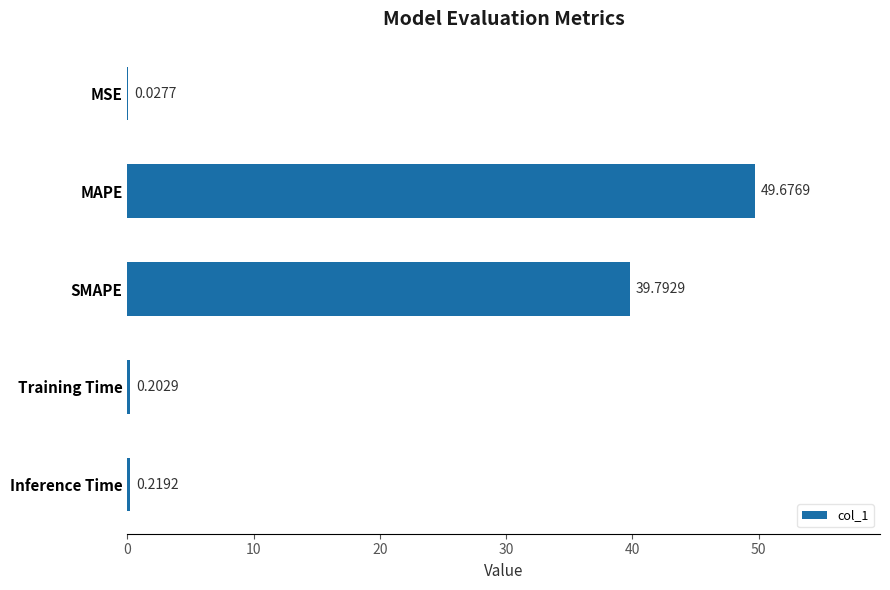

At which label is the value closest to 24?

SMAPE